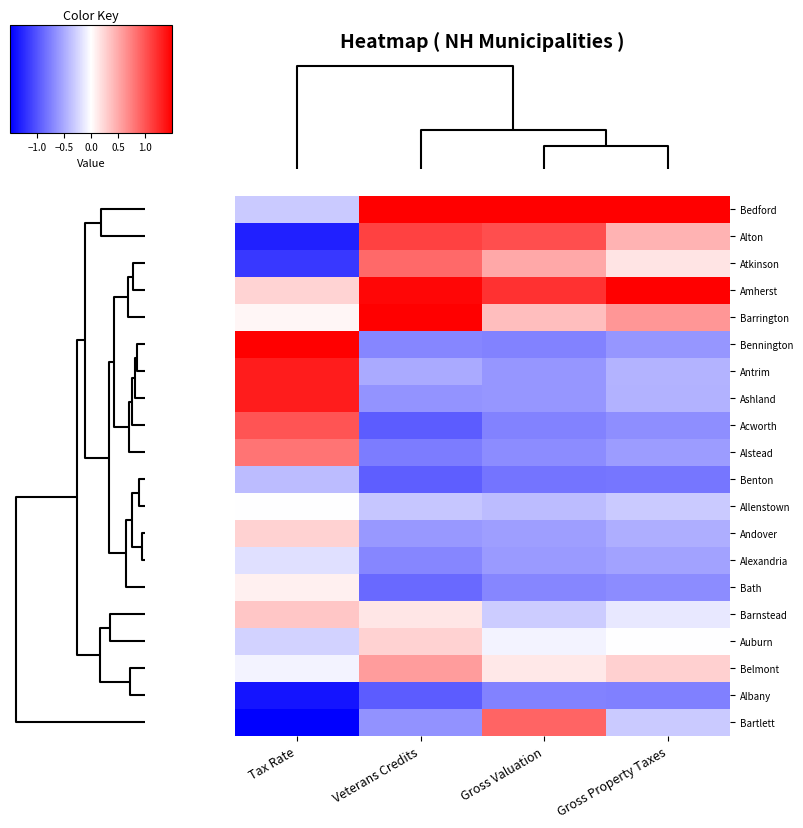

Reading right to left, what are all the values shown in this chart?

Bedford: Gross Property Taxes=3.5	Gross Valuation=3.4	Veterans Credits=2.1	Tax Rate=-0.3
Alton: Gross Property Taxes=0.4	Gross Valuation=1.0	Veterans Credits=1.1	Tax Rate=-1.3
Atkinson: Gross Property Taxes=0.2	Gross Valuation=0.5	Veterans Credits=0.9	Tax Rate=-1.2
Amherst: Gross Property Taxes=1.7	Gross Valuation=1.2	Veterans Credits=1.5	Tax Rate=0.3
Barrington: Gross Property Taxes=0.6	Gross Valuation=0.4	Veterans Credits=2.1	Tax Rate=0.1
Bennington: Gross Property Taxes=-0.6	Gross Valuation=-0.7	Veterans Credits=-0.7	Tax Rate=1.9
Antrim: Gross Property Taxes=-0.4	Gross Valuation=-0.6	Veterans Credits=-0.5	Tax Rate=1.3
Ashland: Gross Property Taxes=-0.5	Gross Valuation=-0.6	Veterans Credits=-0.6	Tax Rate=1.3
Acworth: Gross Property Taxes=-0.7	Gross Valuation=-0.7	Veterans Credits=-1.0	Tax Rate=1.0
Alstead: Gross Property Taxes=-0.6	Gross Valuation=-0.7	Veterans Credits=-0.8	Tax Rate=0.8
Benton: Gross Property Taxes=-0.8	Gross Valuation=-0.8	Veterans Credits=-0.9	Tax Rate=-0.4
Allenstown: Gross Property Taxes=-0.3	Gross Valuation=-0.4	Veterans Credits=-0.3	Tax Rate=-0.0
Andover: Gross Property Taxes=-0.5	Gross Valuation=-0.6	Veterans Credits=-0.6	Tax Rate=0.3
Alexandria: Gross Property Taxes=-0.5	Gross Valuation=-0.6	Veterans Credits=-0.7	Tax Rate=-0.2
Bath: Gross Property Taxes=-0.7	Gross Valuation=-0.7	Veterans Credits=-0.9	Tax Rate=0.1
Barnstead: Gross Property Taxes=-0.1	Gross Valuation=-0.3	Veterans Credits=0.1	Tax Rate=0.3
Auburn: Gross Property Taxes=-0.0	Gross Valuation=-0.1	Veterans Credits=0.3	Tax Rate=-0.3
Belmont: Gross Property Taxes=0.3	Gross Valuation=0.1	Veterans Credits=0.6	Tax Rate=-0.1
Albany: Gross Property Taxes=-0.7	Gross Valuation=-0.7	Veterans Credits=-1.0	Tax Rate=-1.4
Bartlett: Gross Property Taxes=-0.3	Gross Valuation=0.9	Veterans Credits=-0.6	Tax Rate=-2.3